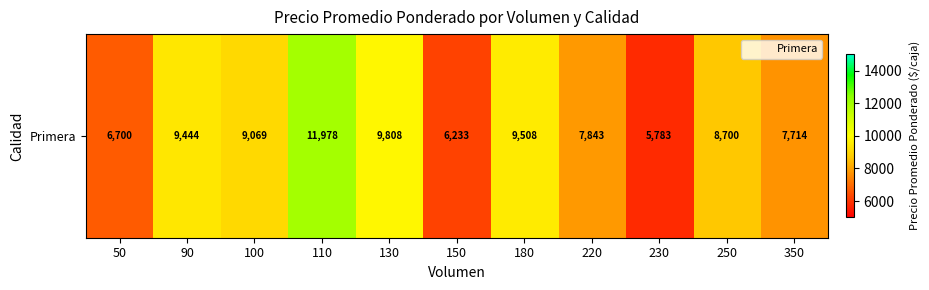

What is the sum of the values at 220 and 150?

14076